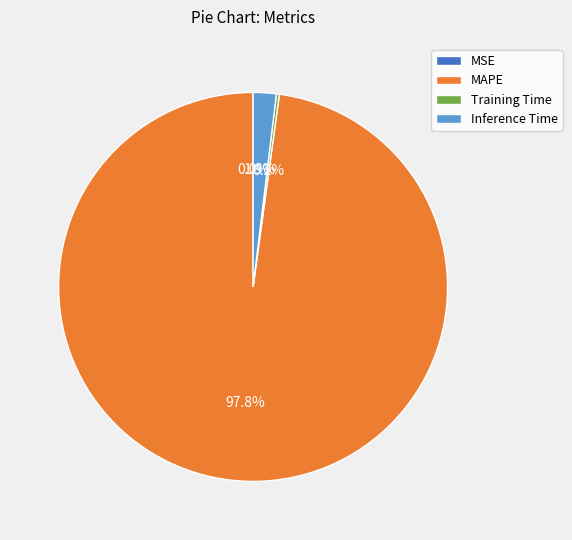

Which category has the biggest portion of the pie?

MAPE